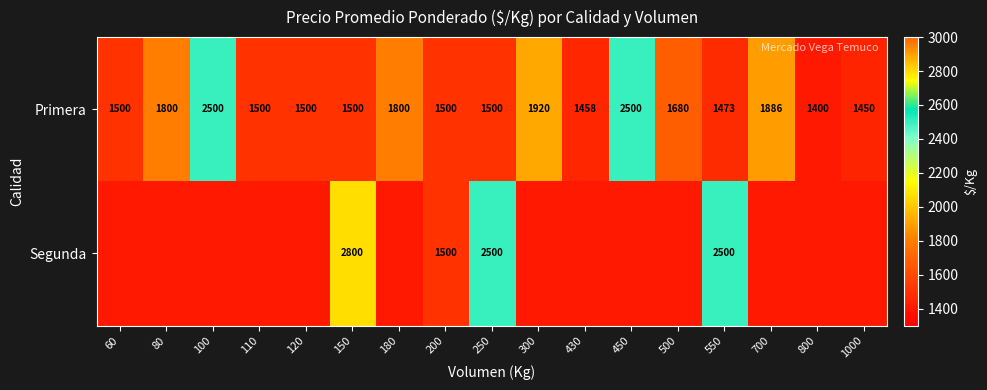

What is the total value across all series at 550?

3973